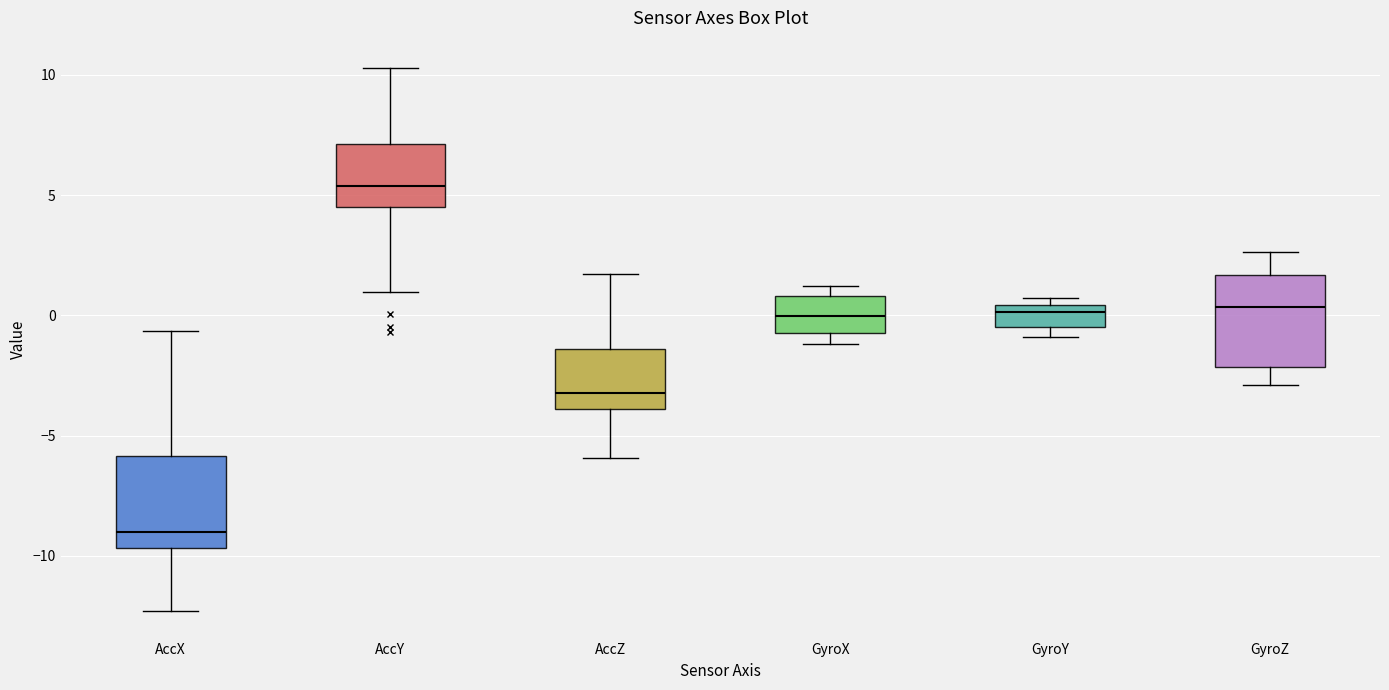

Where is the lower edge of the box for GyroY on the y-axis? The values are not printed on the chart, so give them approximately, as read against the axis.

-0.5